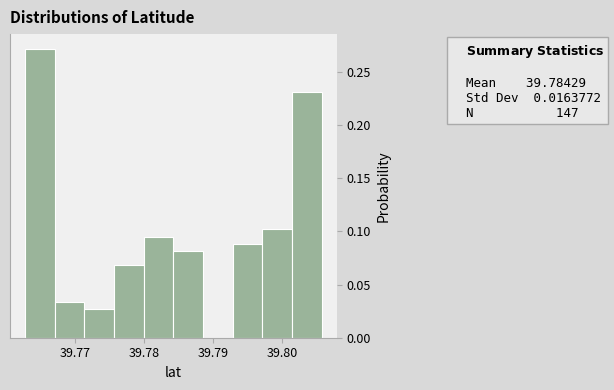

Over which range of the x-axis is the bar tallest?

39.763 to 39.767